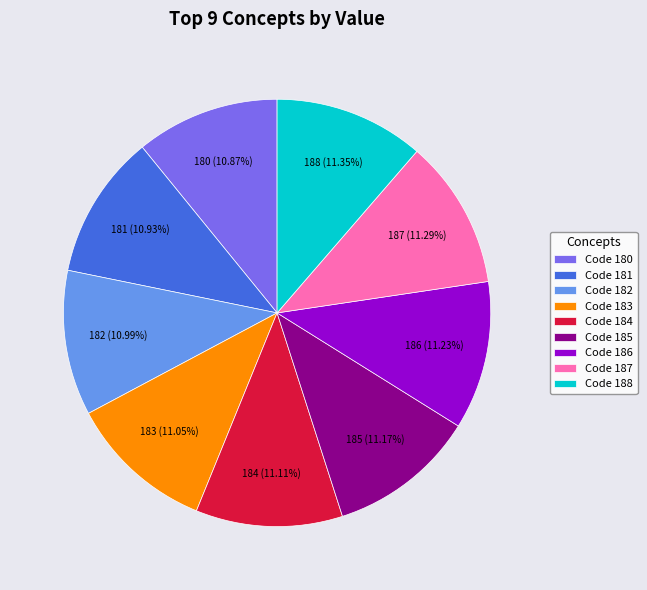

Do Code 180 and Code 186 together represent more than half of the pie?

No